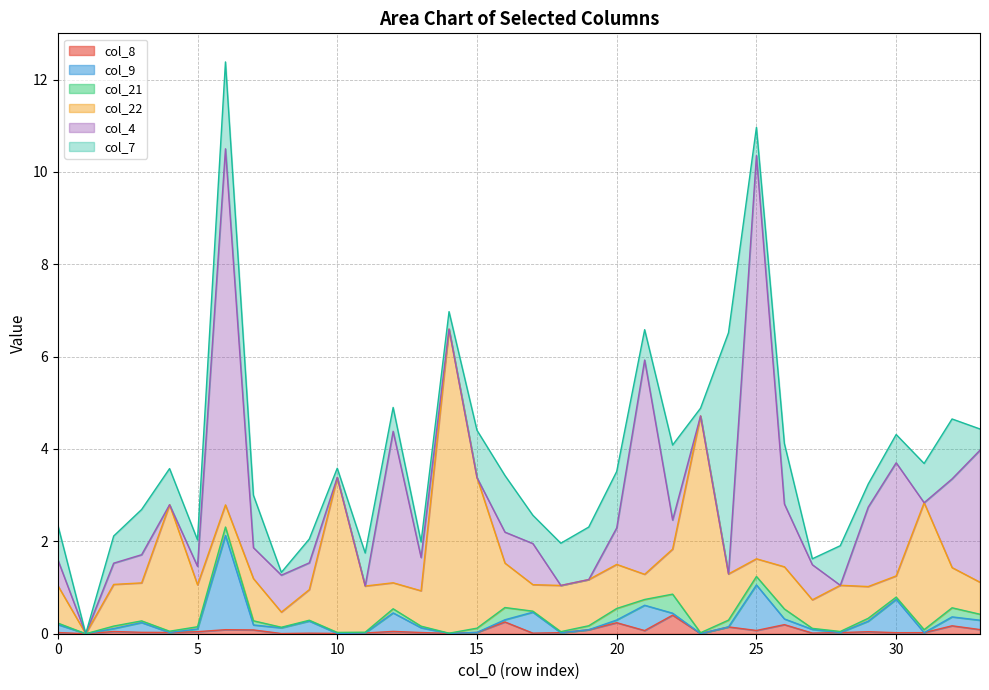

Between which two adjacent categories do col_21 and col_8 first intersect?

13 and 14